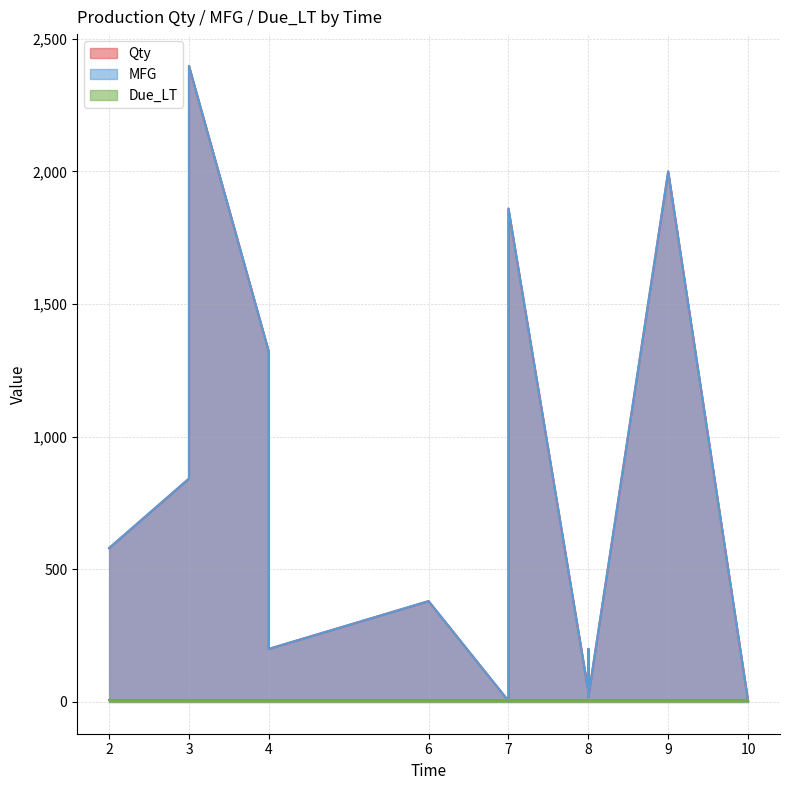

Which series ends up on top after the final intersection of Due_LT and Qty?

Qty